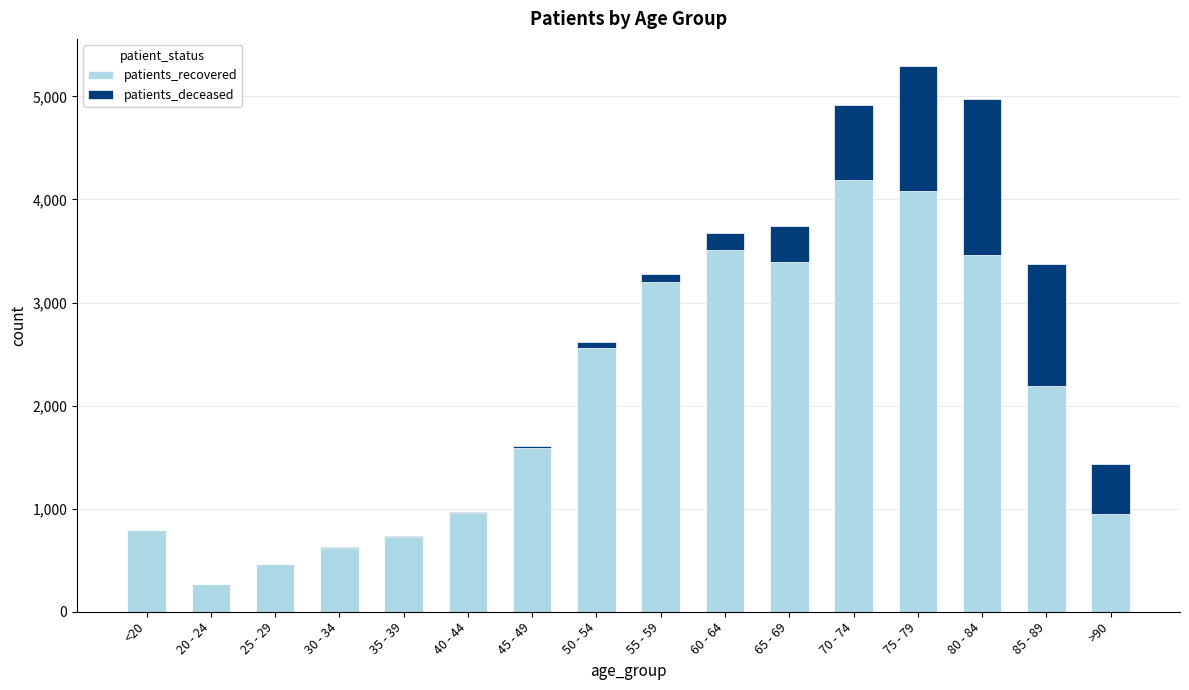

What is the sum of all patients_recovered values?

32941